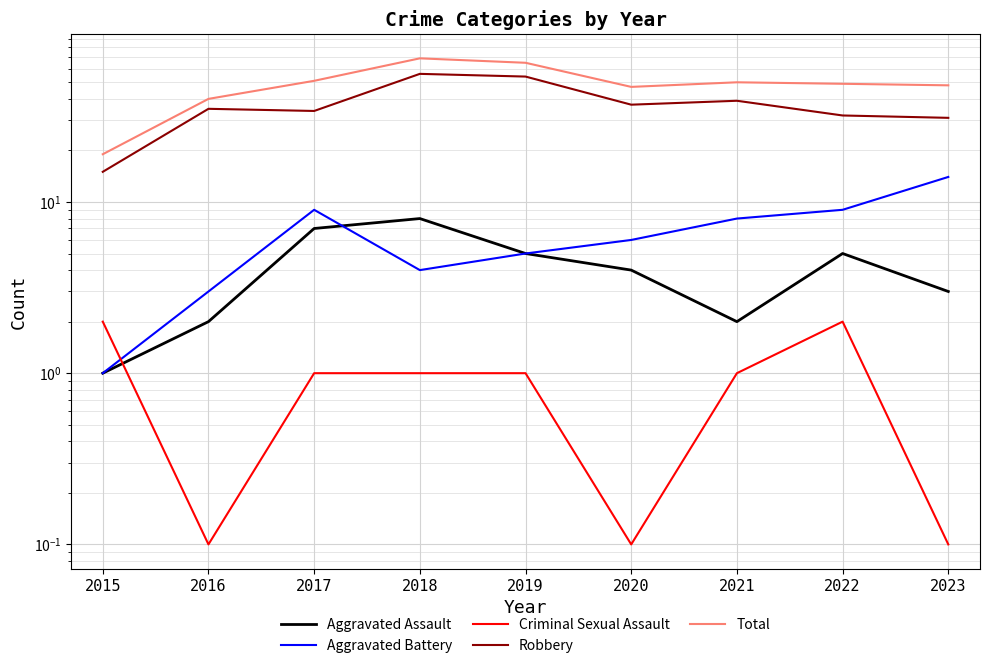

True or false: Robbery and Total intersect in this chart.

False